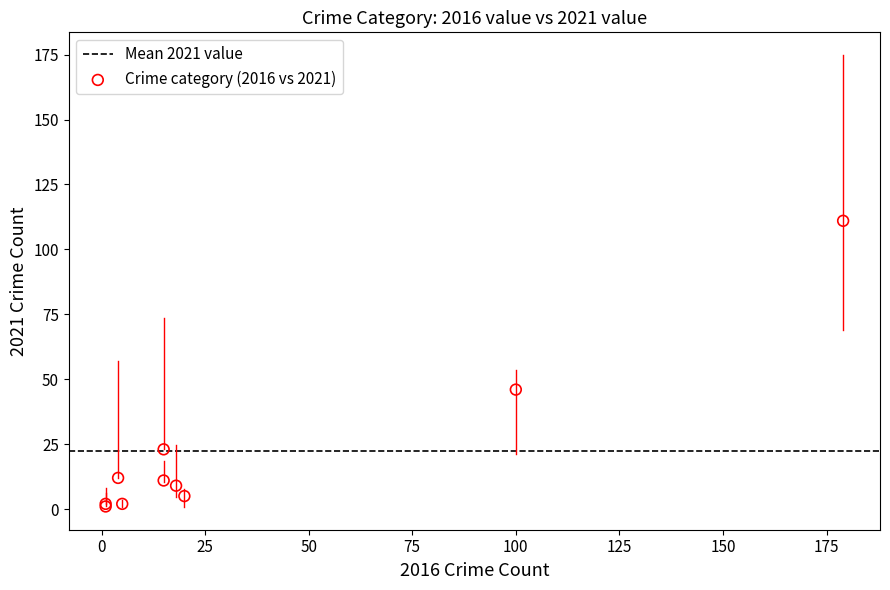

What Y value in the scatter plot is closest to 56?

46